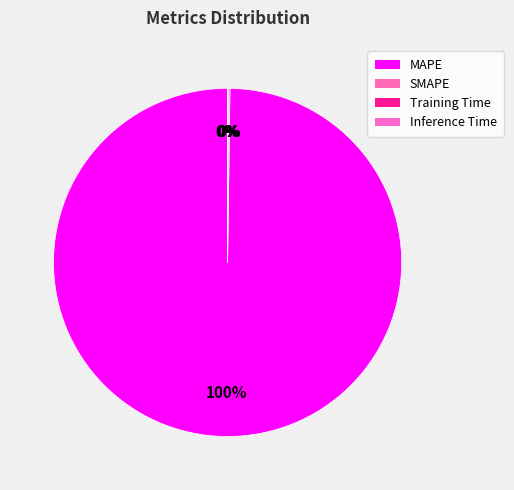

What is the majority slice?

MAPE